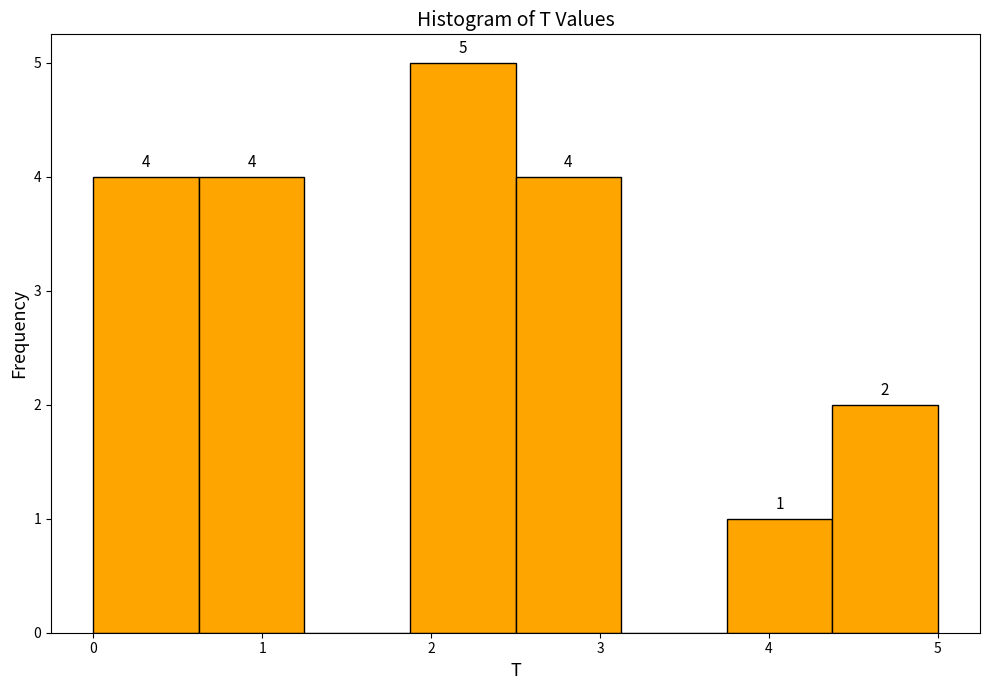

Which range on the x-axis has the tallest bar?

1.9 to 2.5